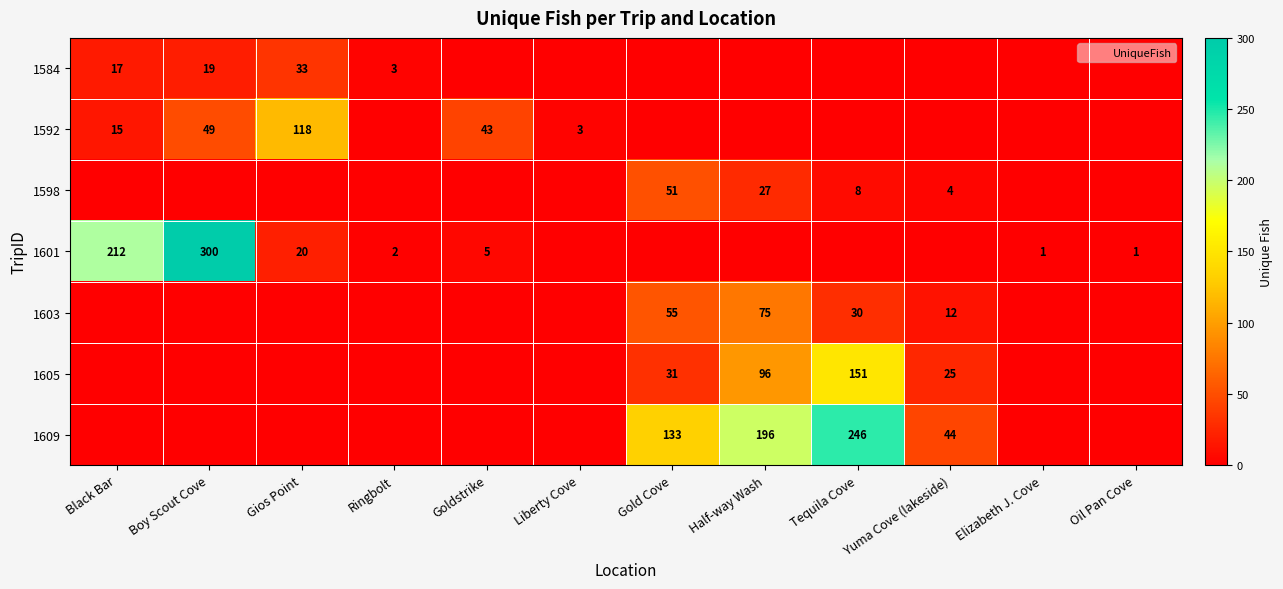

The value of 1592 at Gios Point is 43. True or false?

False